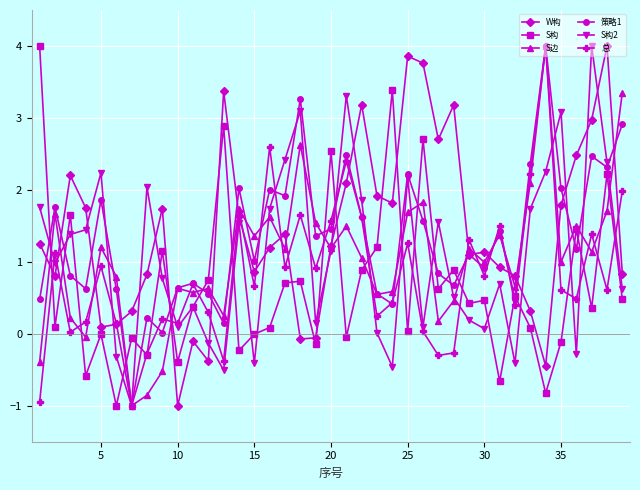

What is the value of the S构 point at the 28th from the left?

0.9